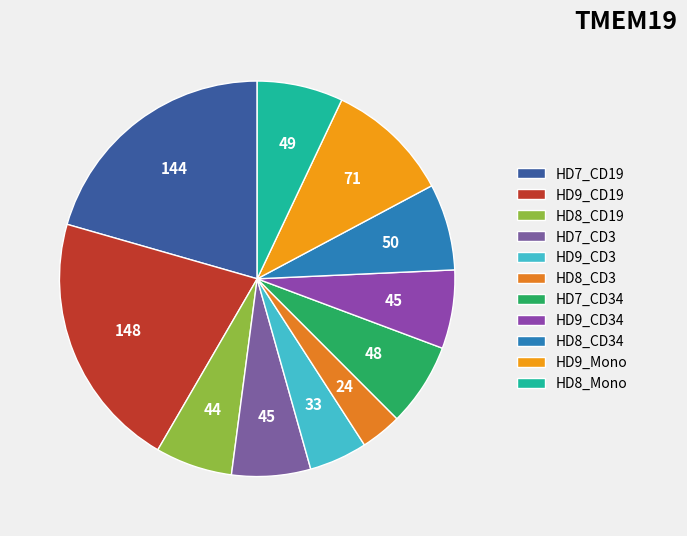

Do HD9_Mono and HD8_Mono together represent more than half of the pie?

No